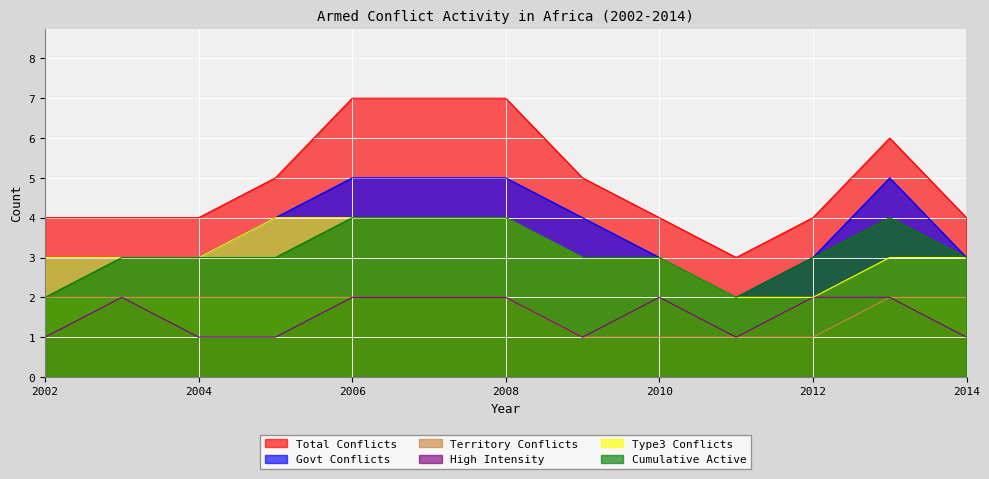

How many interior local valleys does the Cumulative Active series have?

1